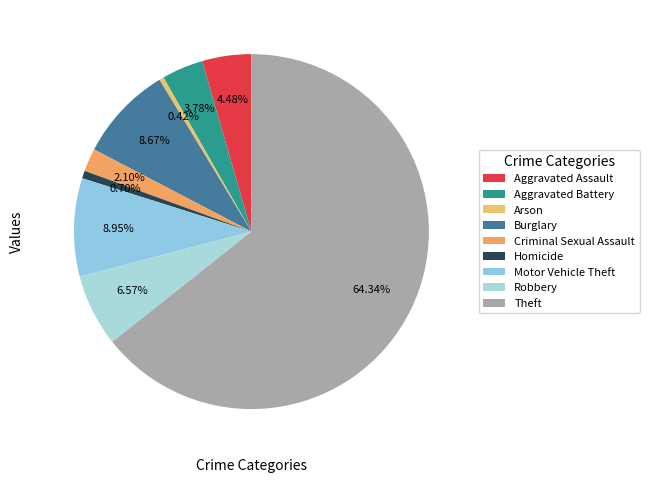

To the nearest percent, what percentage of the pie is Homicide?

1%